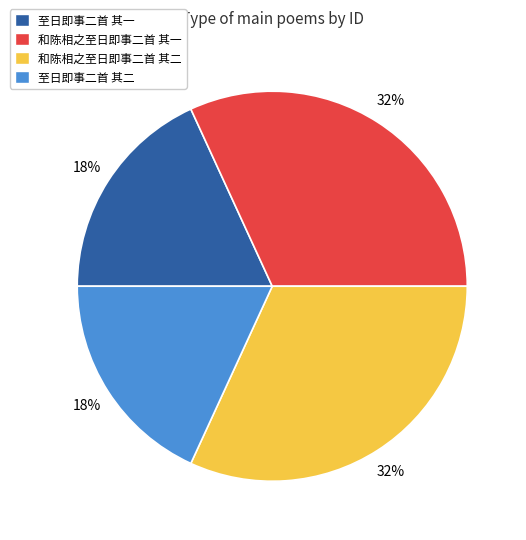

What is the ratio of the value at 和陈相之至日即事二首 其二 to the value at 和陈相之至日即事二首 其一?

1.0